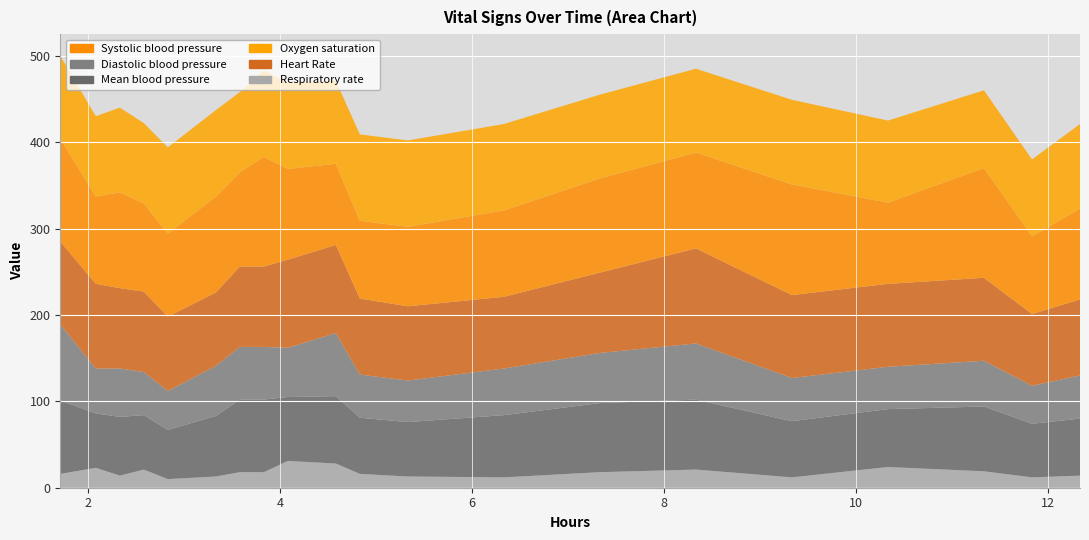

Reading left to right, what are all the values shown in this chart?

Systolic blood pressure: 119	101	111	102	96	111	109	127	105	94	90	92	100	109	111	128	127	105	94	90
Diastolic blood pressure: 88	52	56	50	45	58	61	61	57	73	50	48	54	58	65	50	53	50	49	44
Mean blood pressure: 85	63	68	63	57	70	84	84	74	78	65	63	72	80	81	65	75	66	67	62
Oxygen saturation: 96	93	98	93	100	100	93	100	100	96	100	100	100	97	97	98	90	98	95	89
Heart Rate: 96	98	93	93	86	85	93	93	102	102	88	86	83	93	110	96	96	88	96	83
Respiratory rate: 16	23	14	21	10	13	18	18	31	28	16	13	12	18	21	12	19	14	24	12